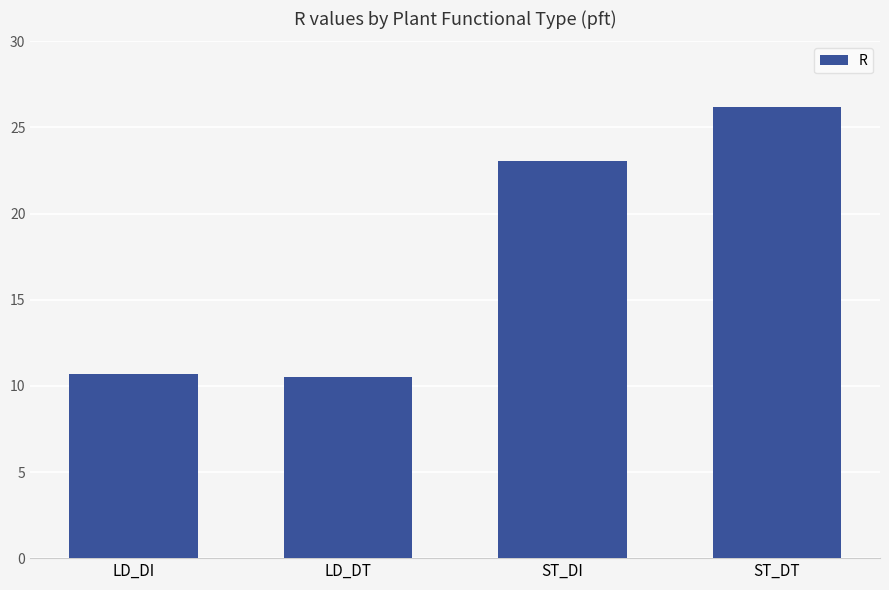

Between ST_DI and LD_DI, which is larger?

ST_DI